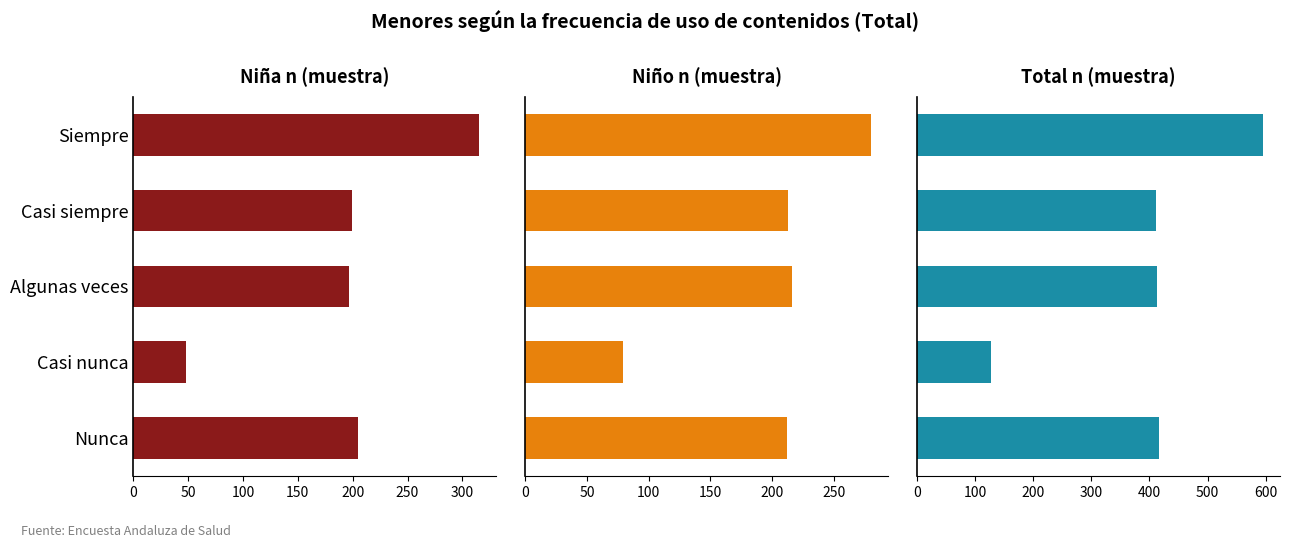

What is the total value across all series at 150?

254